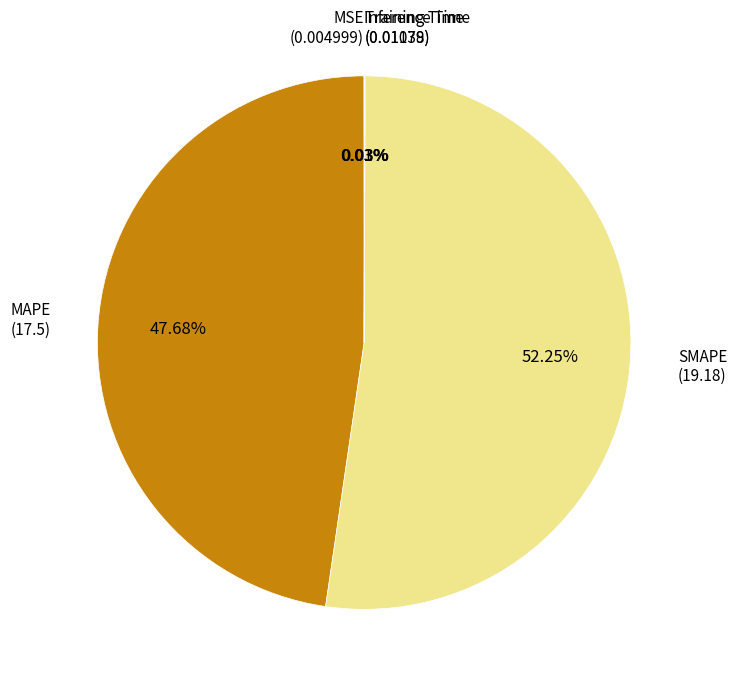

Does any single category account for the majority?

Yes